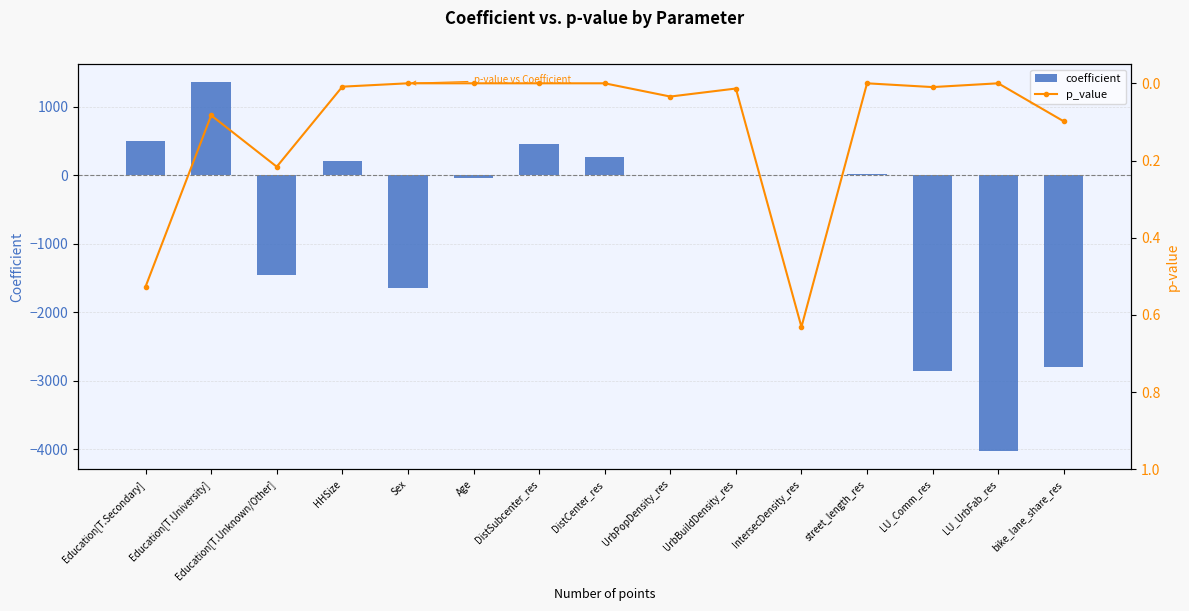

How many values in coefficient are below zero?

7